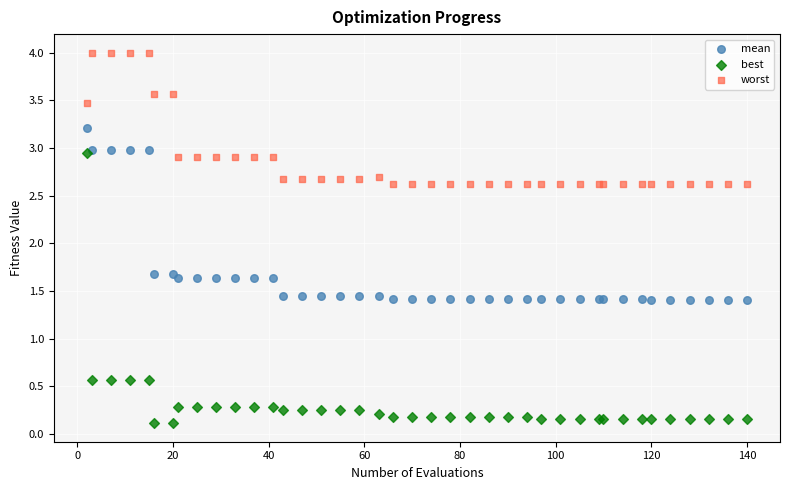

Which series has the widest spread of Y values?

best